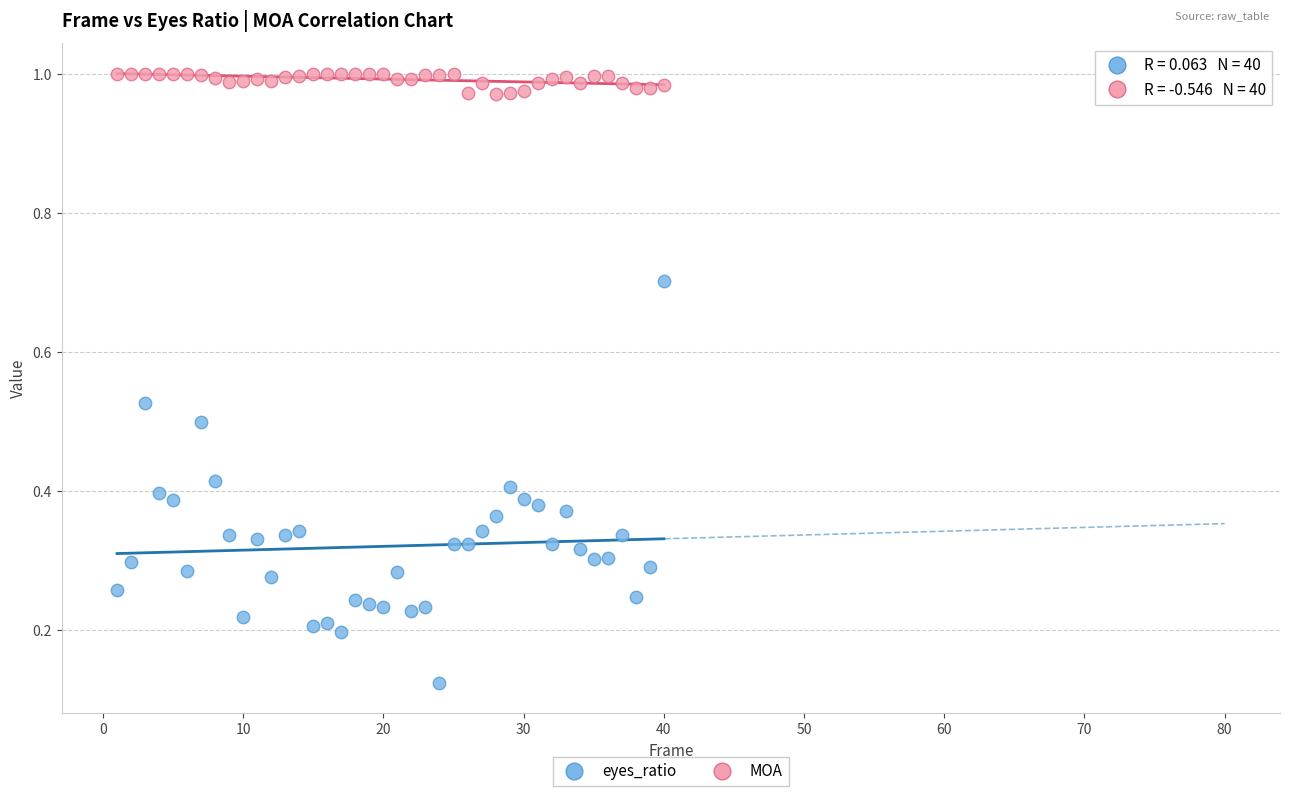

What are all the series names shown in the legend?

eyes_ratio, MOA